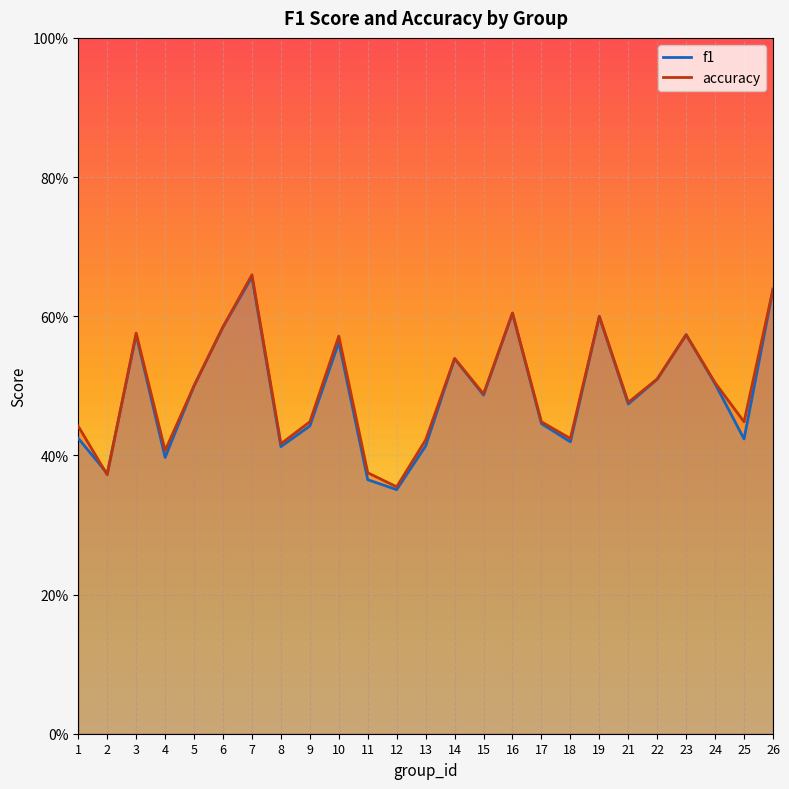

What is the difference between the maximum and minimum values in the f1 series?

0.3